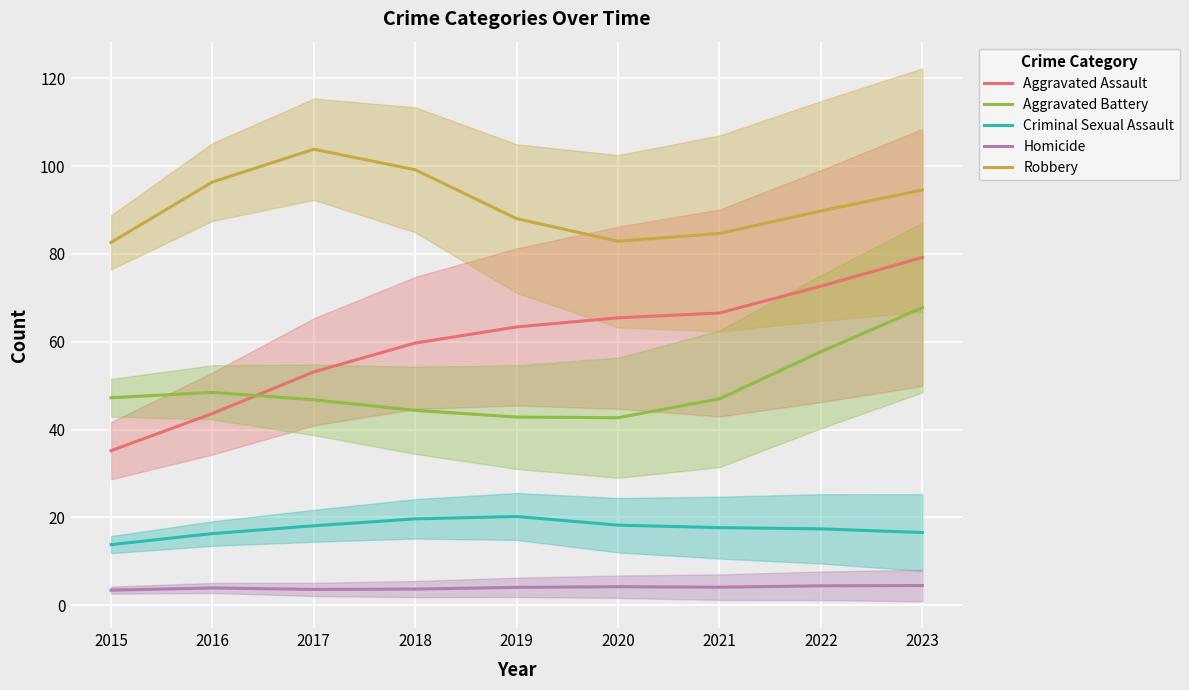

Reading left to right, transcribe all the data shown in this chart.

Aggravated Assault: 35.2	43.7	53.2	59.7	63.4	65.5	66.6	72.7	79.2
Aggravated Battery: 47.3	48.5	46.8	44.4	42.9	42.7	47.0	57.7	67.8
Criminal Sexual Assault: 13.8	16.3	18.1	19.7	20.2	18.2	17.7	17.4	16.6
Homicide: 3.4	3.9	3.6	3.7	4.1	4.2	4.1	4.4	4.5
Robbery: 82.6	96.4	103.8	99.2	88.0	82.9	84.7	89.8	94.6